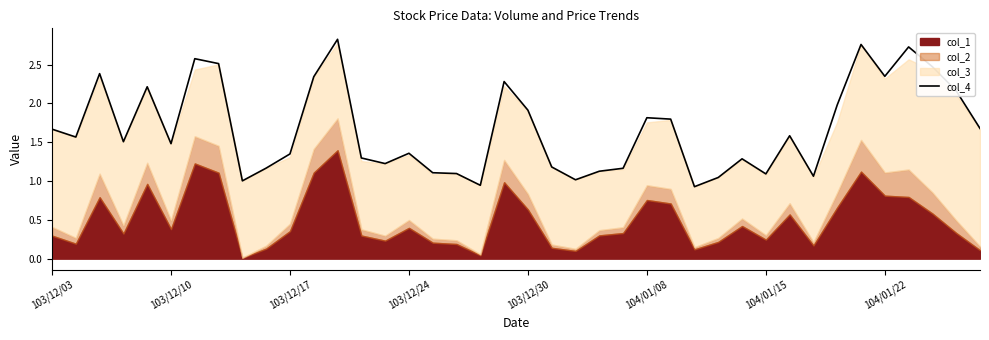

Is it true that col_4 equals 1.1 at 104/01/15?

True